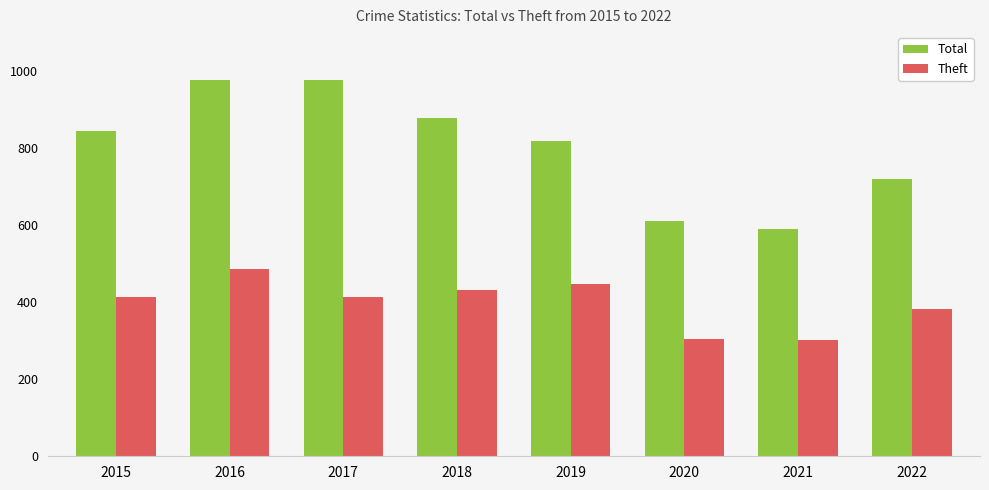

Which series changed the most between 2017 and 2020?

Total